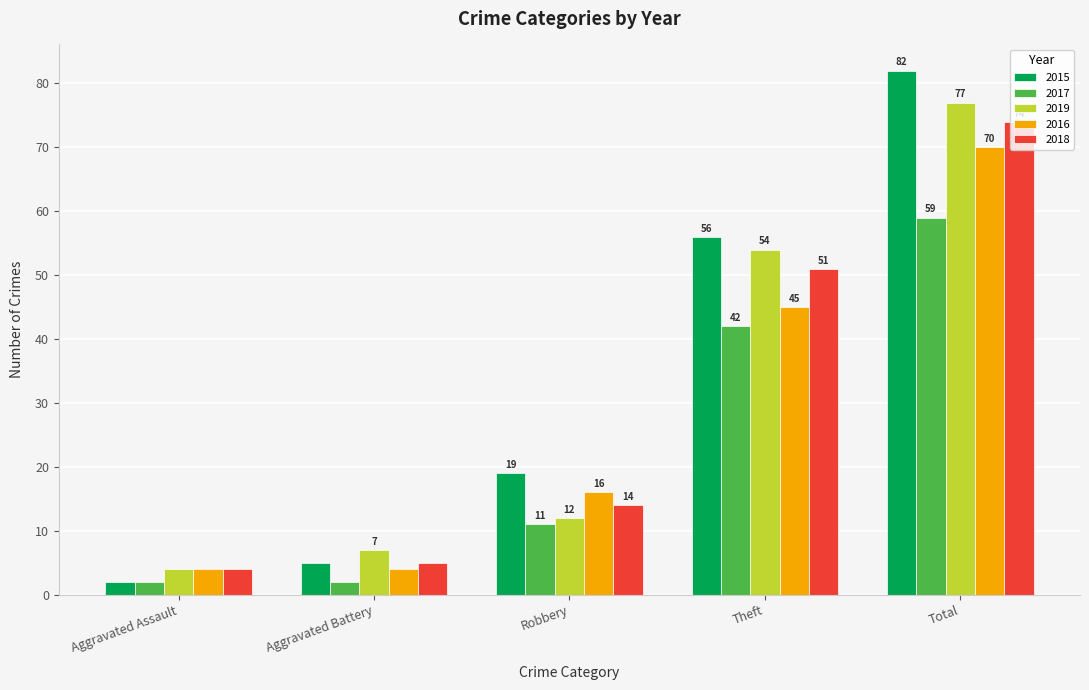

What is the total value across all series at Aggravated Assault?

16